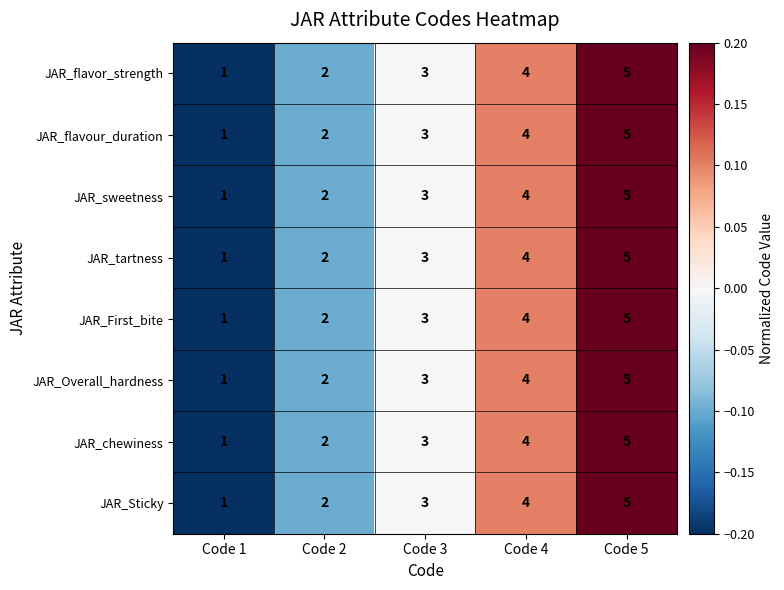

How many data points in JAR_chewiness are less than 3?

2